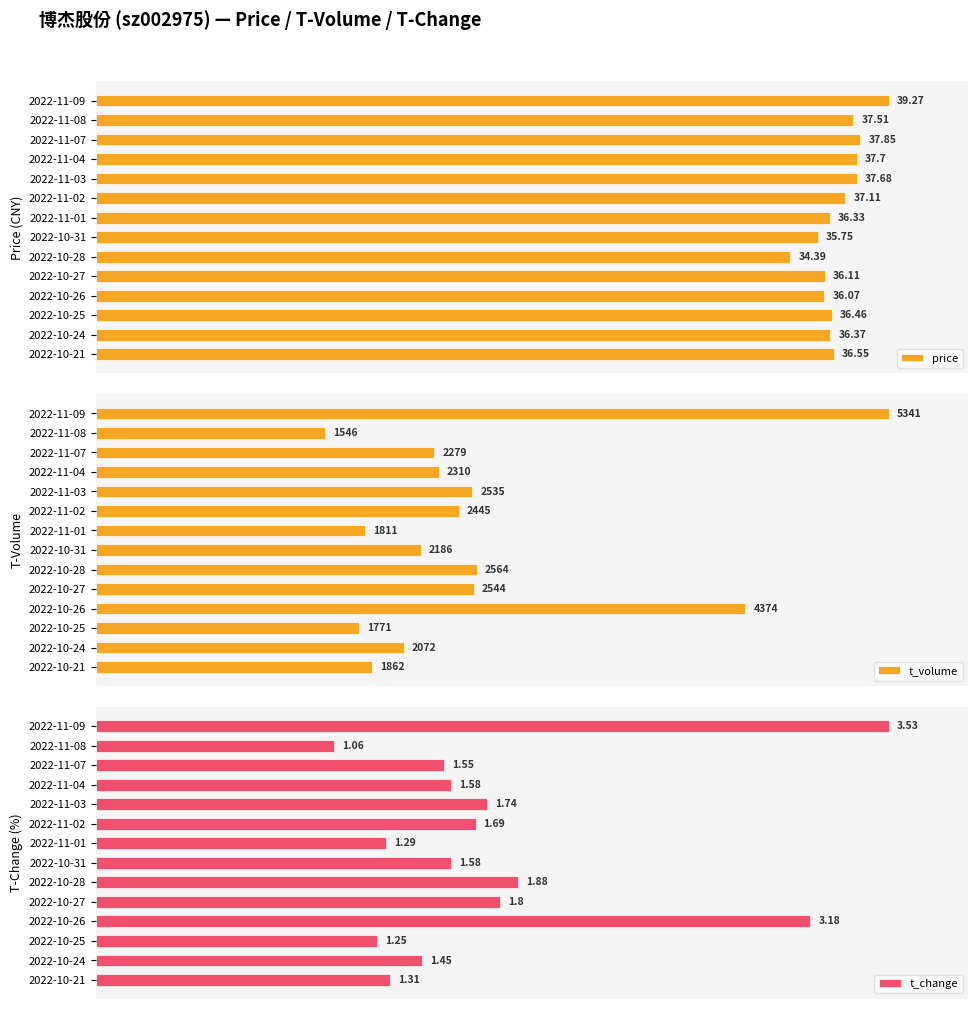

Which series changed the most between 2022-11-02 and 2022-10-24?

t_volume